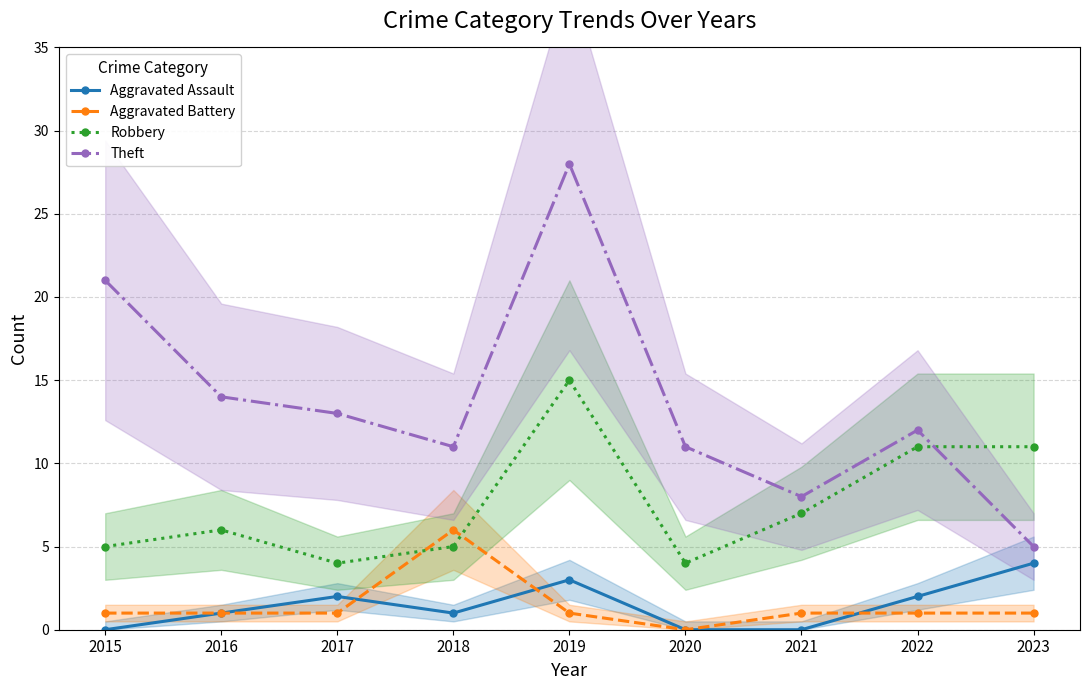

Reading left to right, extract all data points from this chart.

Aggravated Assault: 2015=0	2016=1	2017=2	2018=1	2019=3	2020=0	2021=0	2022=2	2023=4
Aggravated Battery: 2015=1	2016=1	2017=1	2018=6	2019=1	2020=0	2021=1	2022=1	2023=1
Robbery: 2015=5	2016=6	2017=4	2018=5	2019=15	2020=4	2021=7	2022=11	2023=11
Theft: 2015=21	2016=14	2017=13	2018=11	2019=28	2020=11	2021=8	2022=12	2023=5